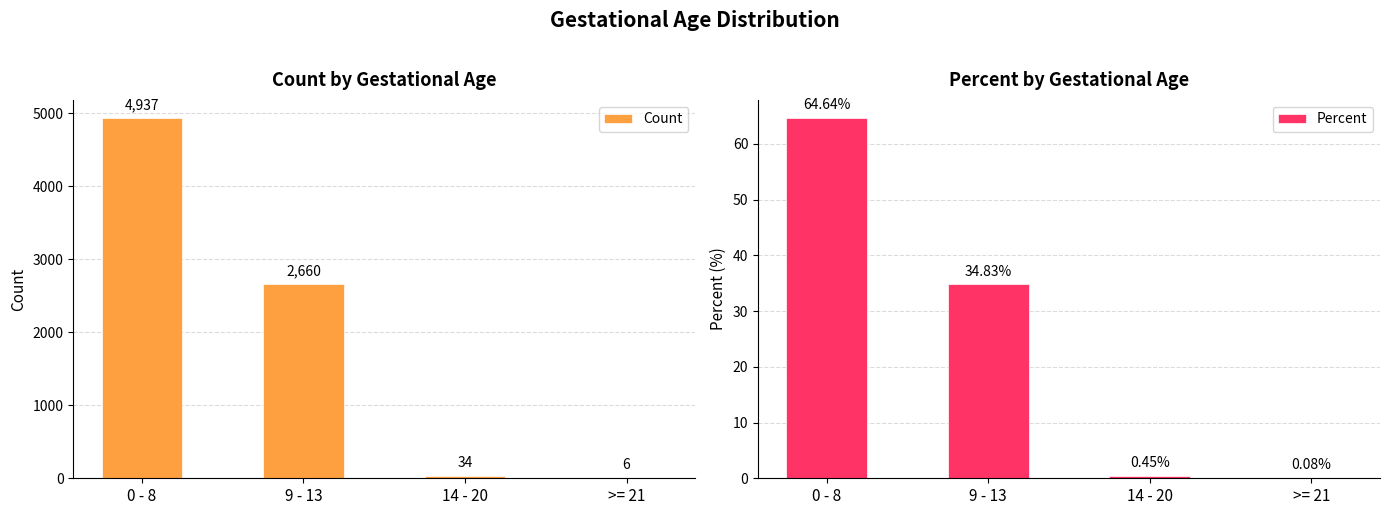

At which label does Count first exceed 2660?

0 - 8